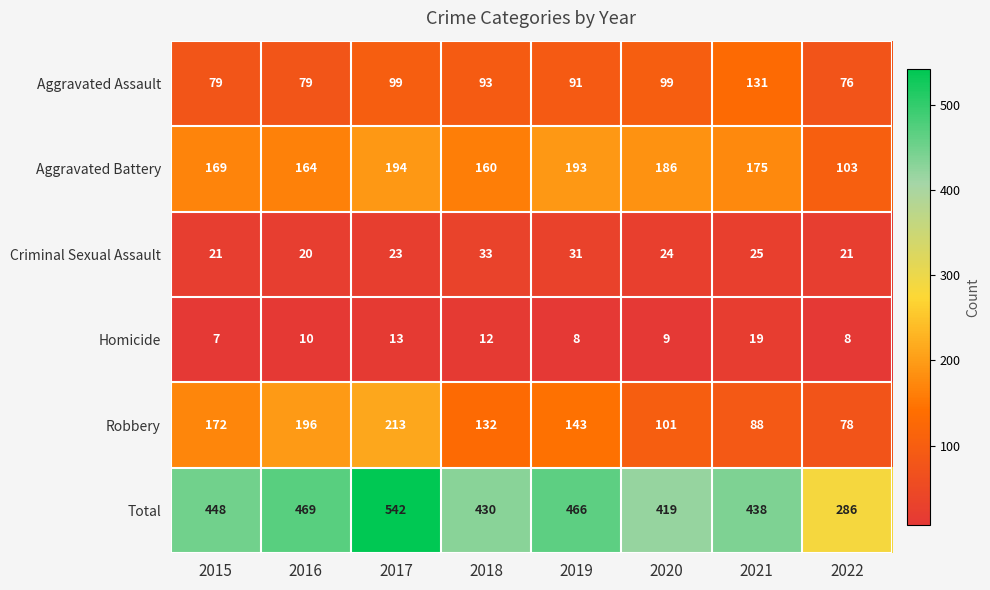

What is the difference between the second highest and minimum values in the Aggravated Battery series?

90